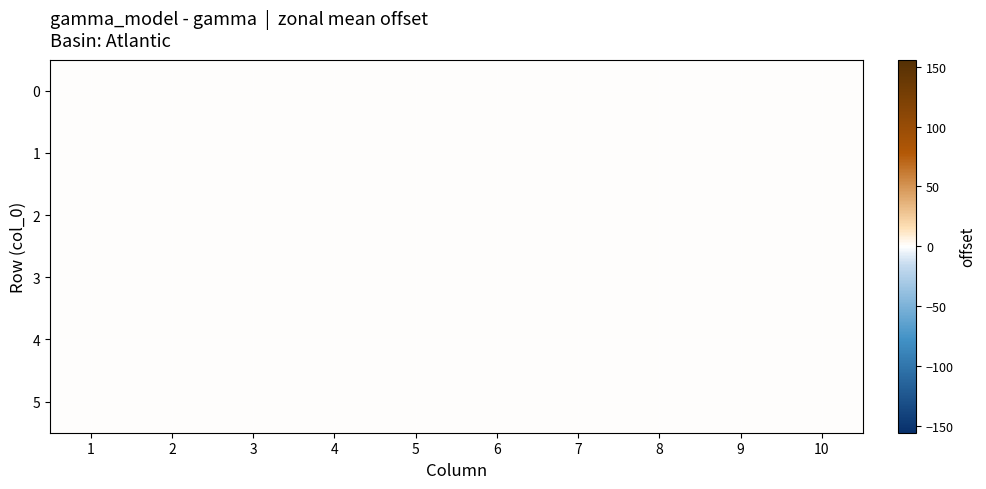

Is the value of 6 at 2 greater than the value of 10 at 2?

No